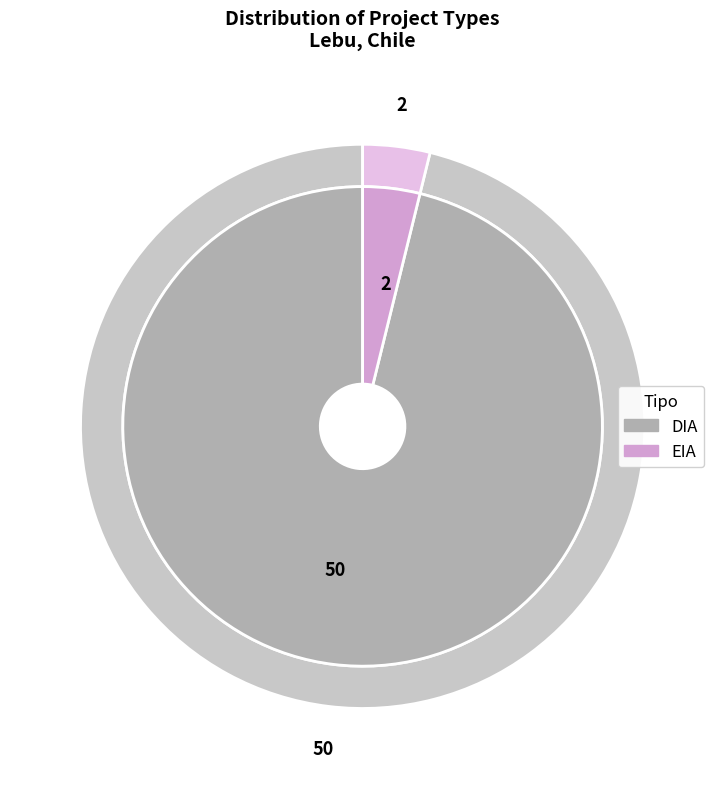

To the nearest percent, what percentage of the pie is DIA?

96%